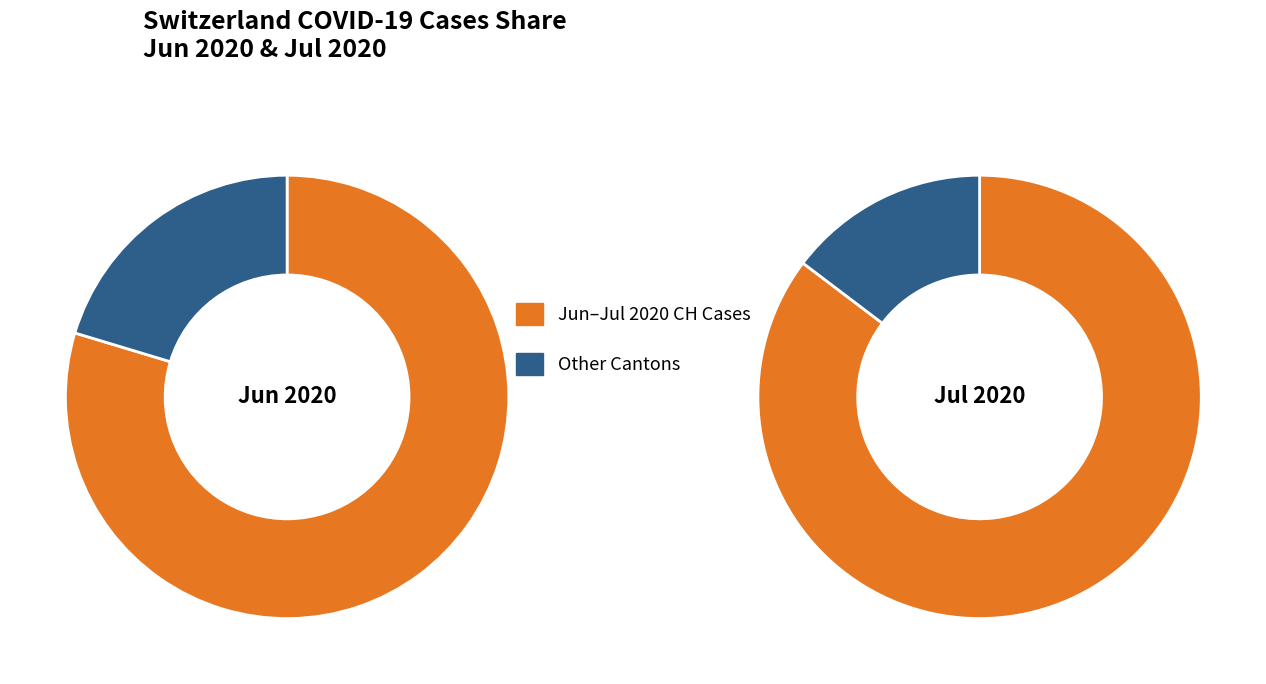

Is 2020-06-01 the majority of the pie?

No